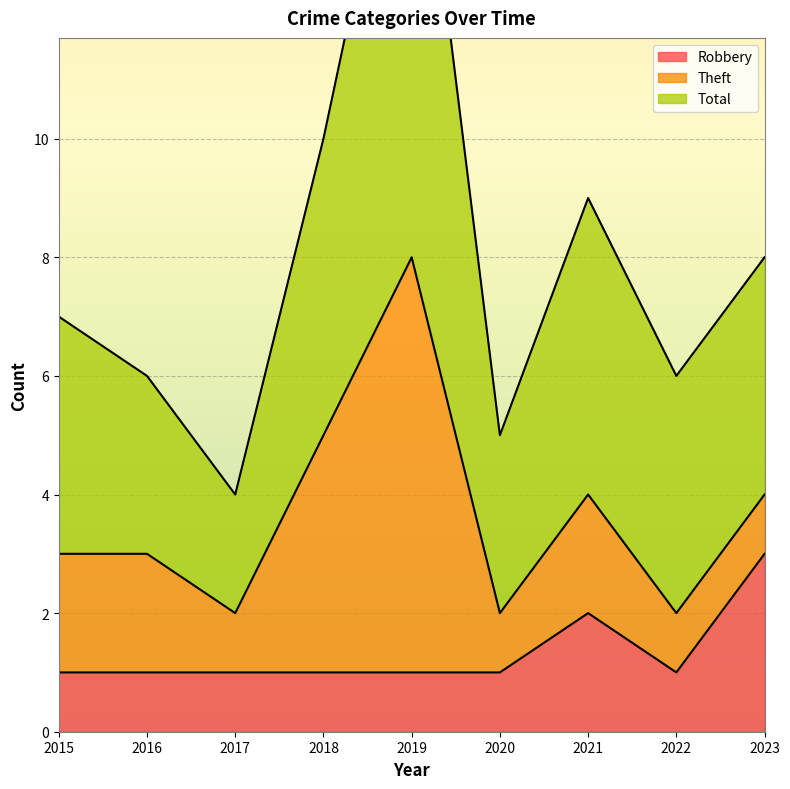

True or false: Robbery and Total intersect in this chart.

False